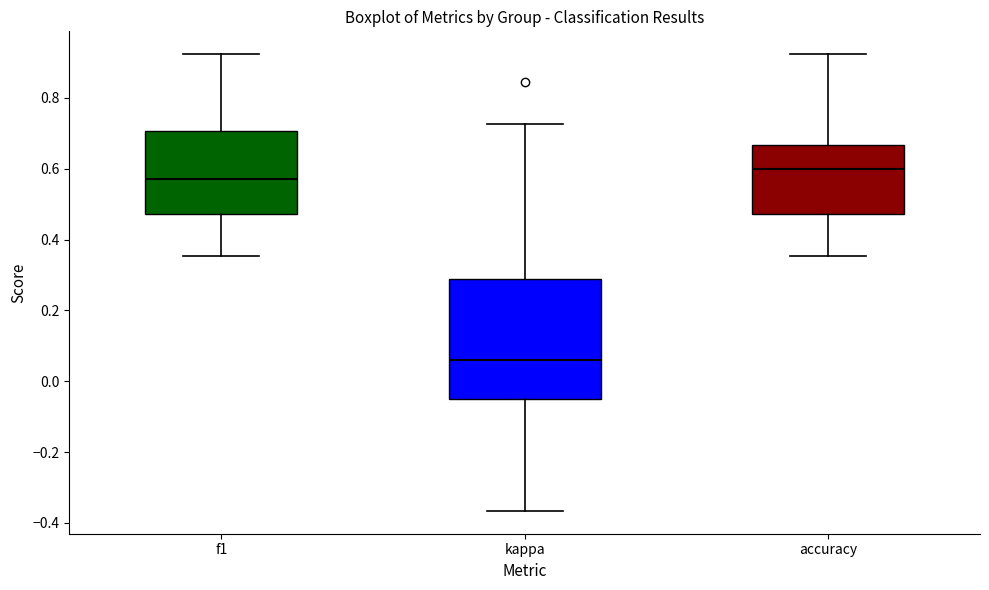

Reading left to right, read every box against the y-axis: the position of its median line, the range the box covers, and the ends of its whiskers. The values are not printed on the chart, so give them approximately, as read against the axis.

f1: median 0.58, box 0.48 to 0.70, whiskers 0.36 to 0.92
kappa: median 0.06, box -0.04 to 0.28, whiskers -0.36 to 0.72
accuracy: median 0.60, box 0.48 to 0.66, whiskers 0.36 to 0.92